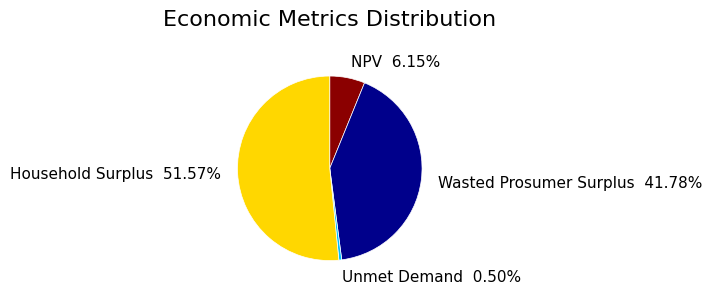

Count the number of slices in the pie.

4